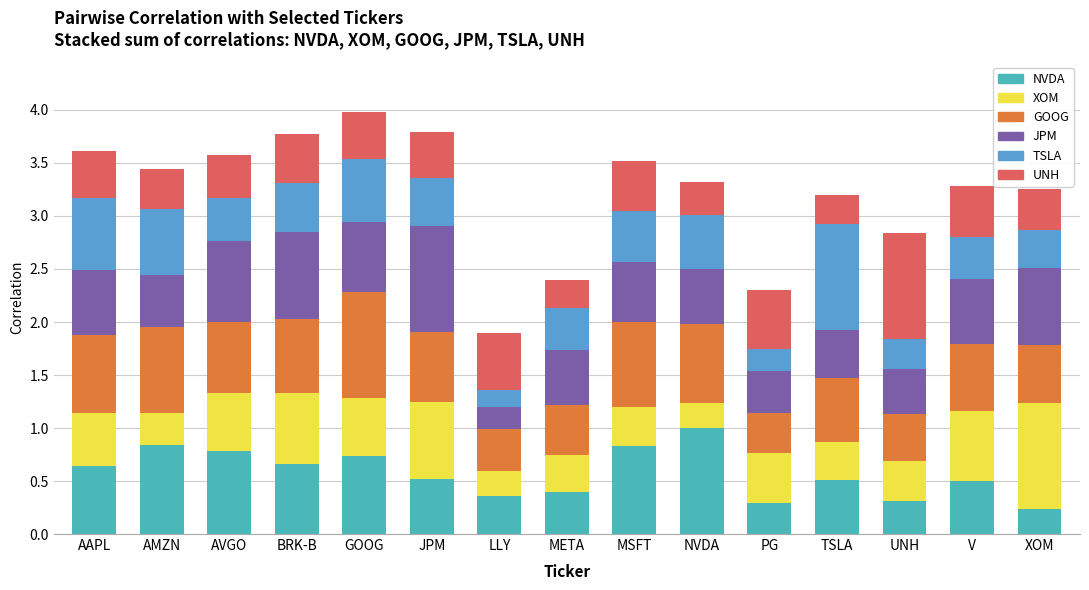

What is the total value across all series at UNH?

2.8